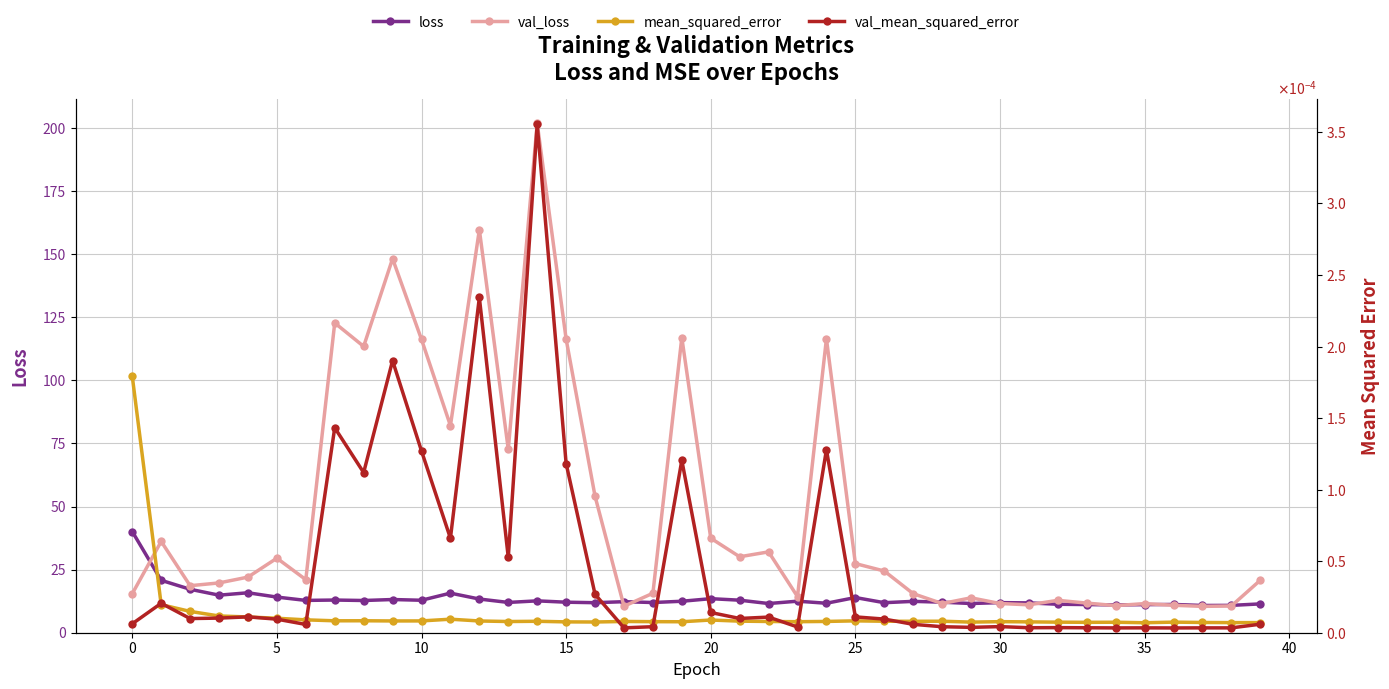

What are all the series names shown in the legend?

loss, val_loss, mean_squared_error, val_mean_squared_error